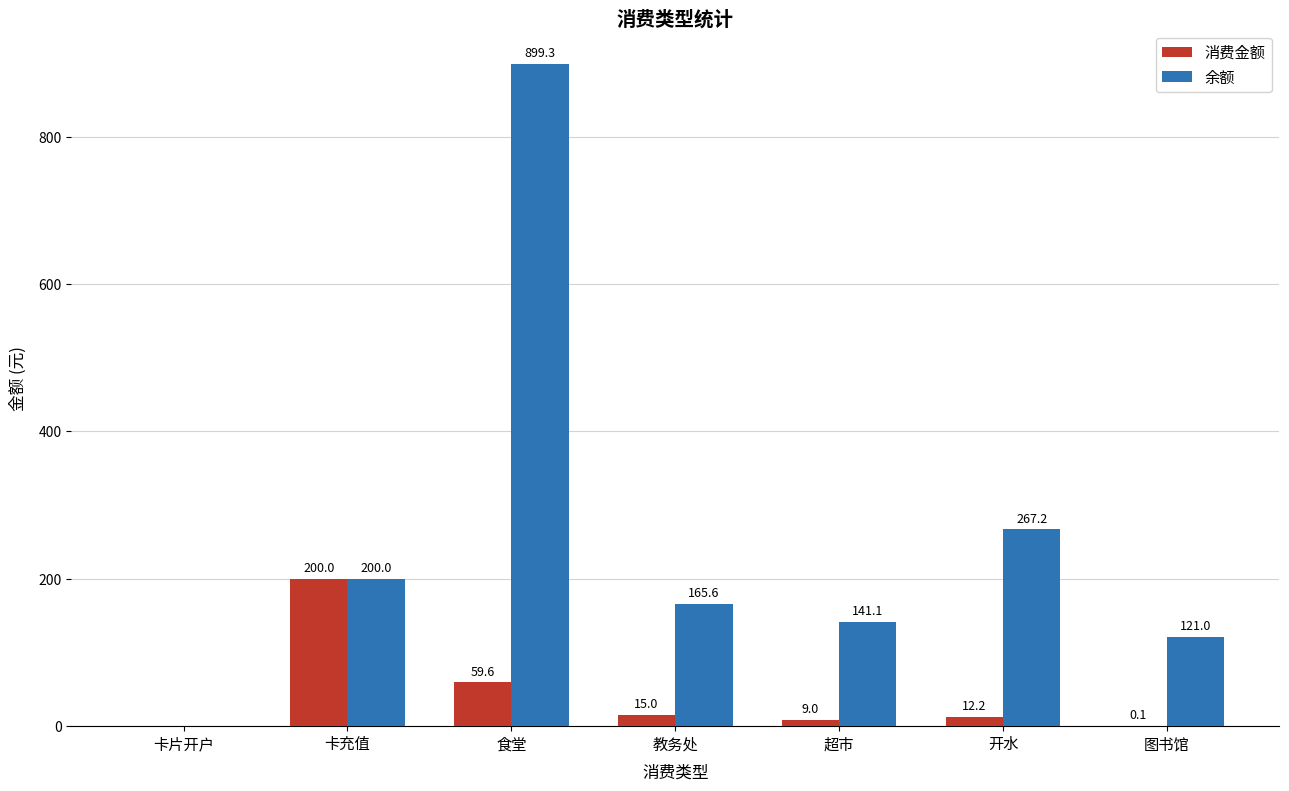

Between 卡片开户 and 食堂, which series saw the biggest shift?

余额